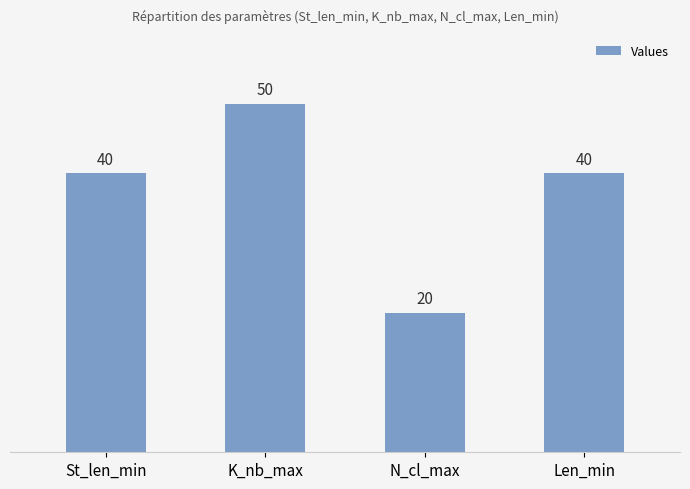

What is the maximum value shown in the chart?

50